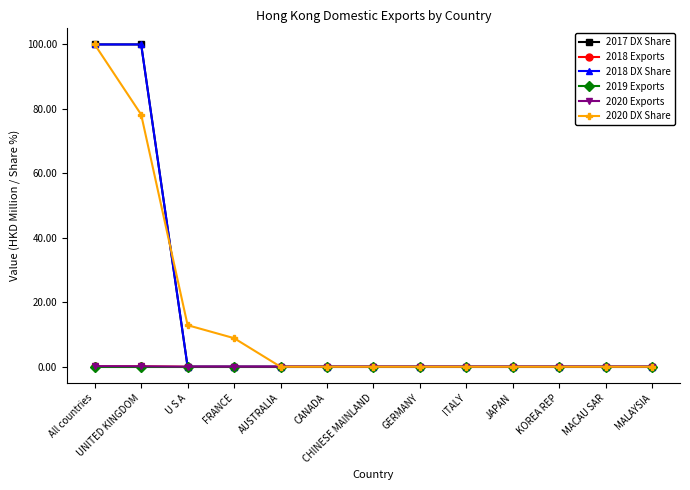

Which has a higher value, UNITED KINGDOM or JAPAN?

UNITED KINGDOM